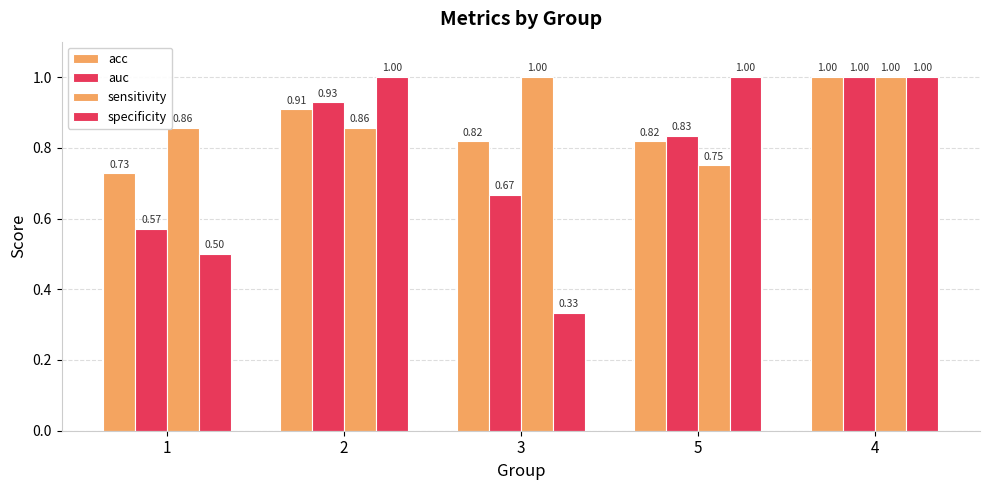

How many groups of bars are there?

5